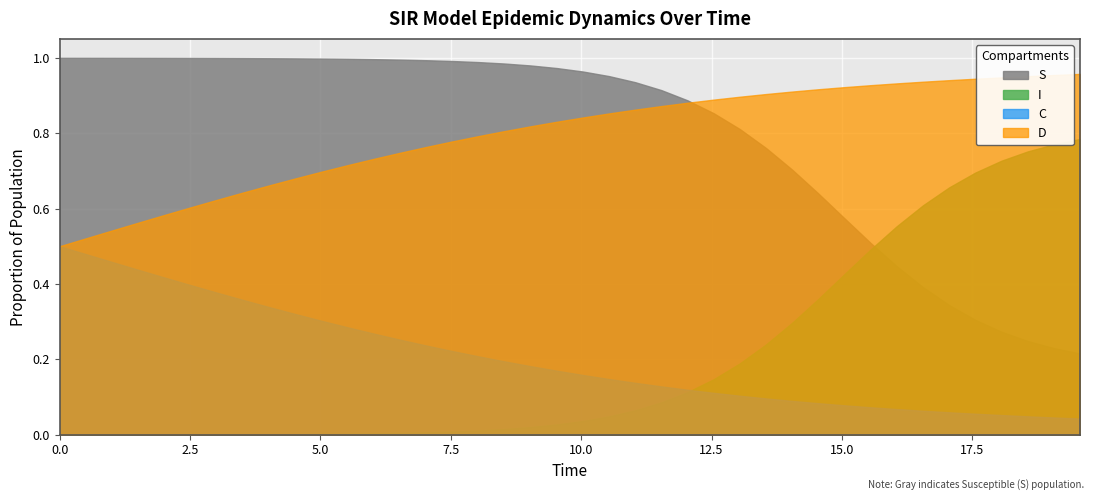

How many intersections are there between D and S?

1